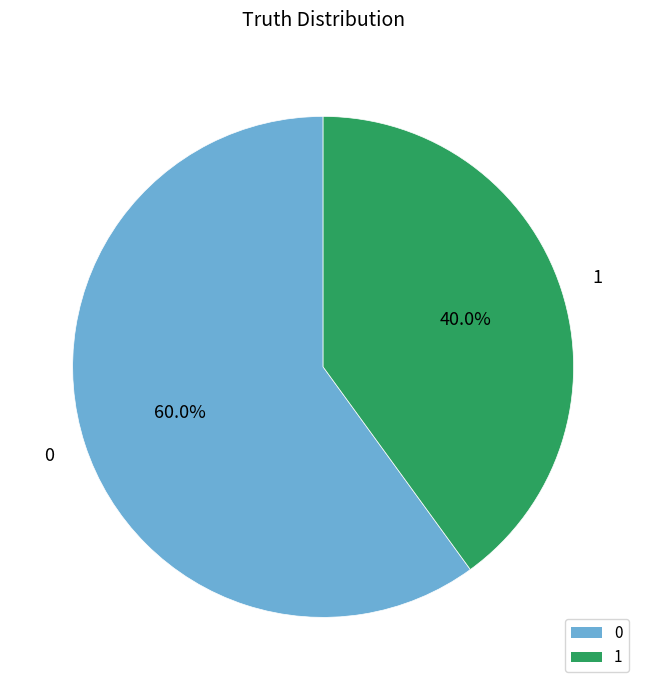

Is it true that 1 is 26% of the pie?

False